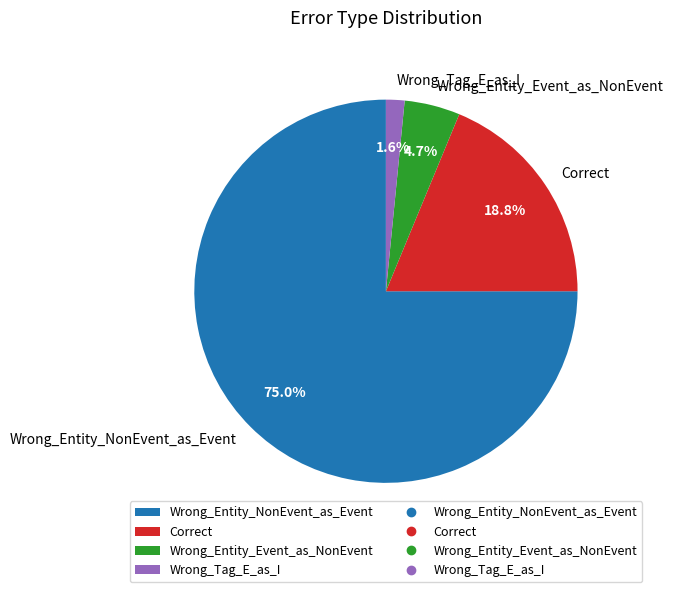

Which slice represents more than half of the pie?

Wrong_Entity_NonEvent_as_Event